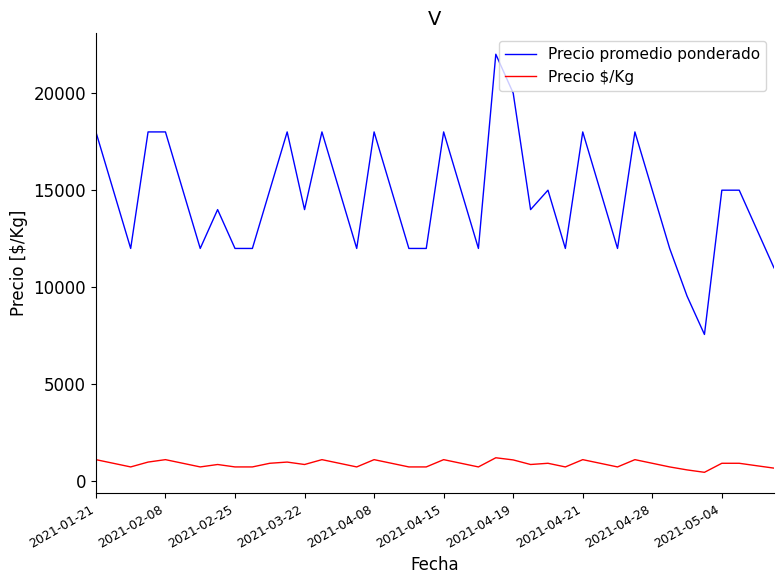

True or false: Precio promedio ponderado and Precio $/Kg intersect in this chart.

False